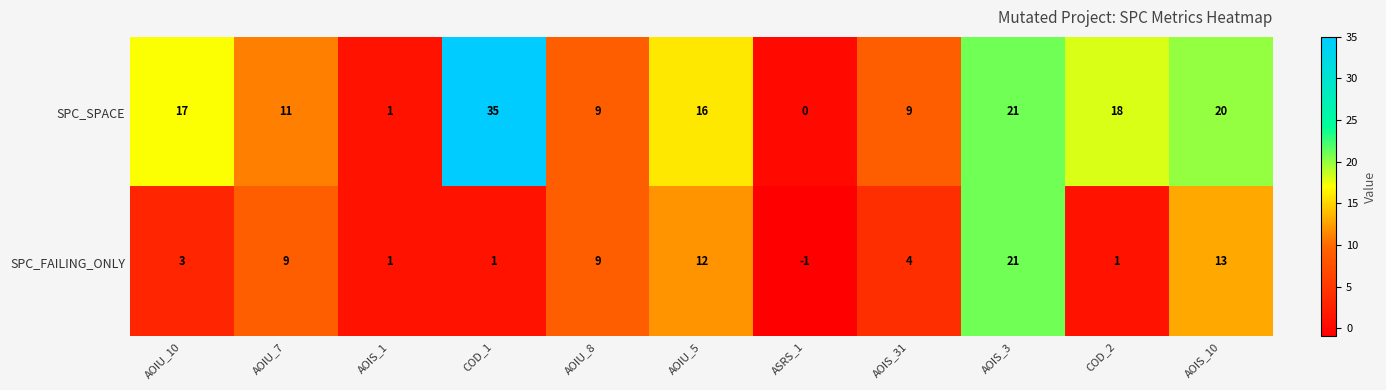

Reading left to right, what are all the values shown in this chart?

SPC_SPACE: 17	11	1	35	9	16	0	9	21	18	20
SPC_FAILING_ONLY: 3	9	1	1	9	12	-1	4	21	1	13